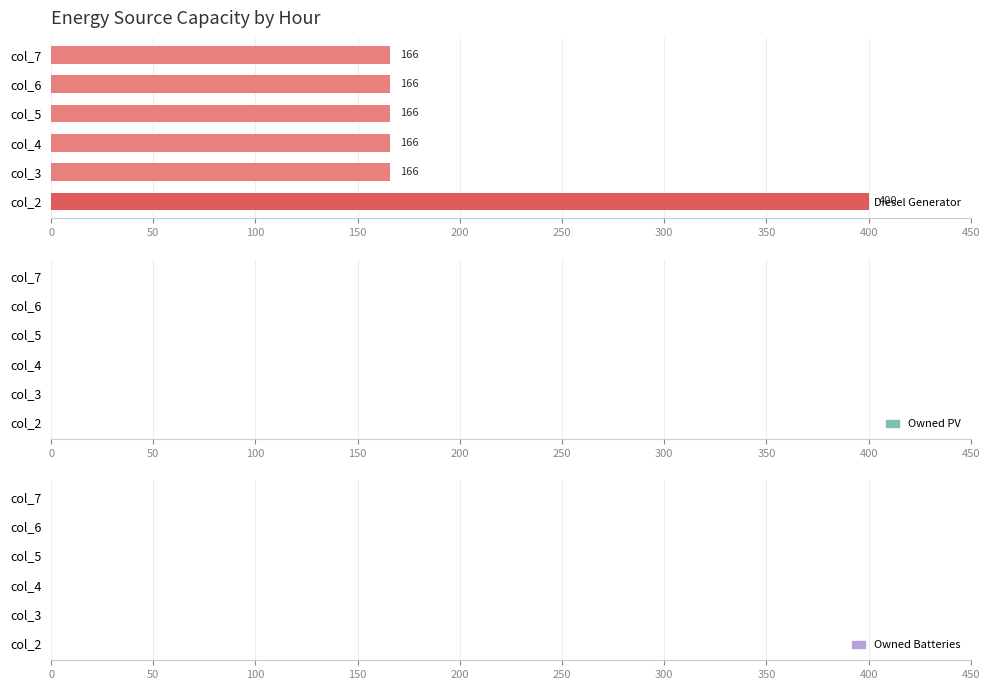

The value at col_7 is 166.0. True or false?

True